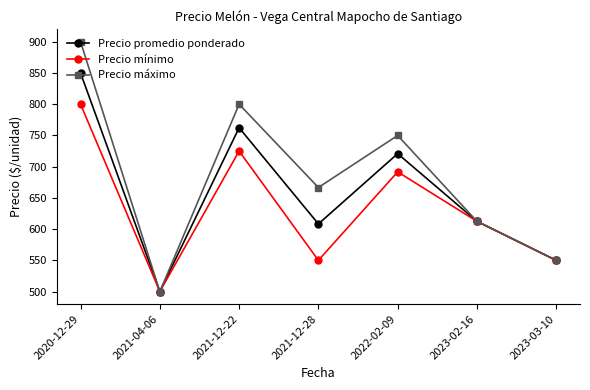

How many lines are shown in the chart?

3